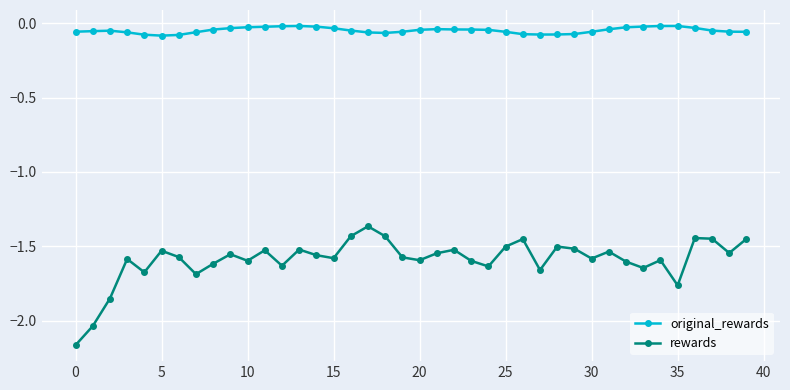

True or false: rewards and original_rewards intersect in this chart.

False